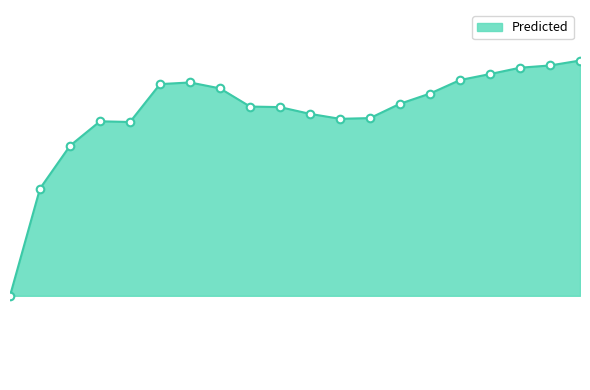

Does the chart have visible grid lines?

No